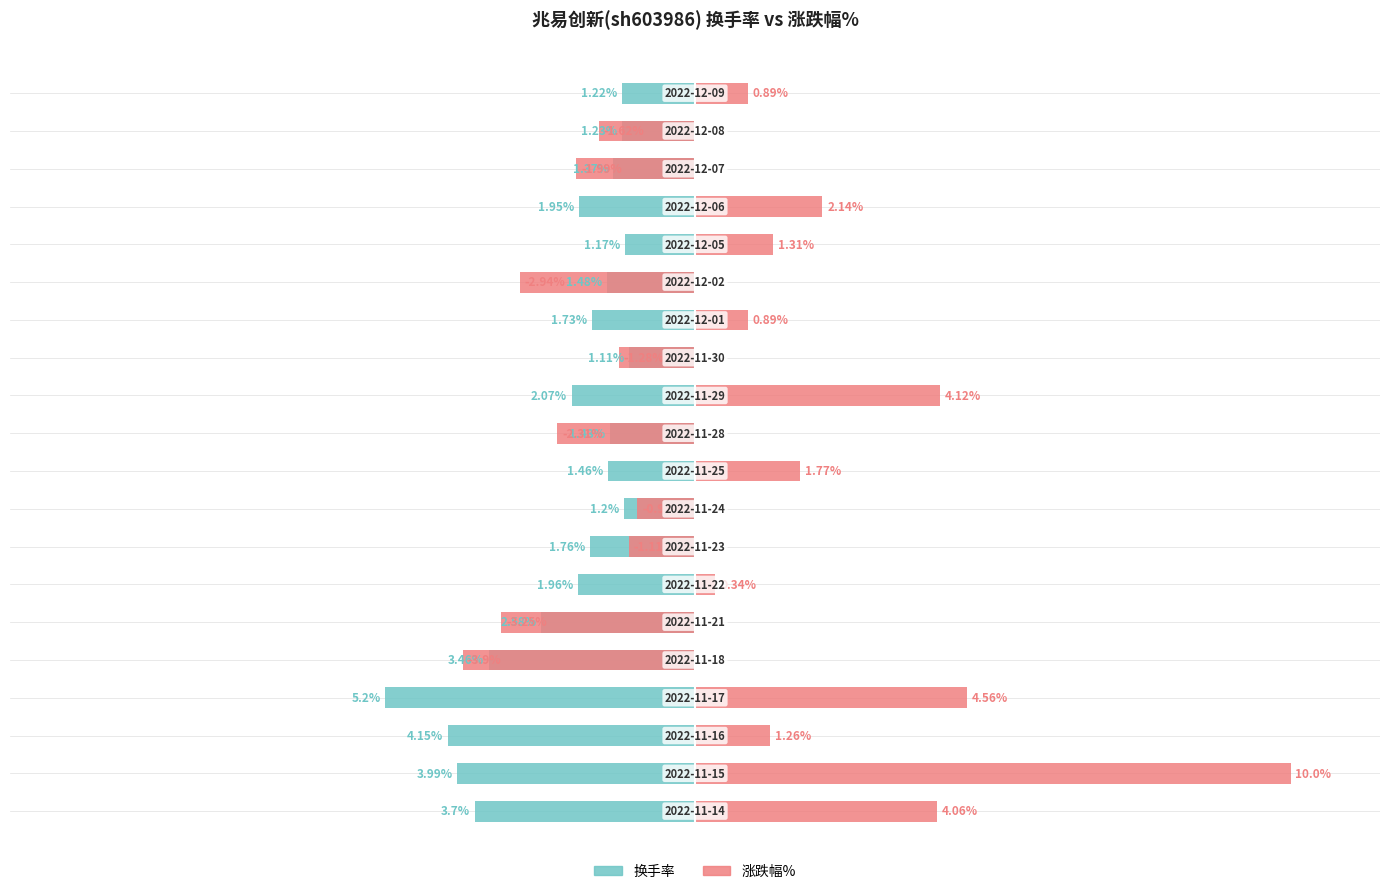

What value does the 涨跌幅% series have at 2022-11-21?

-3.2